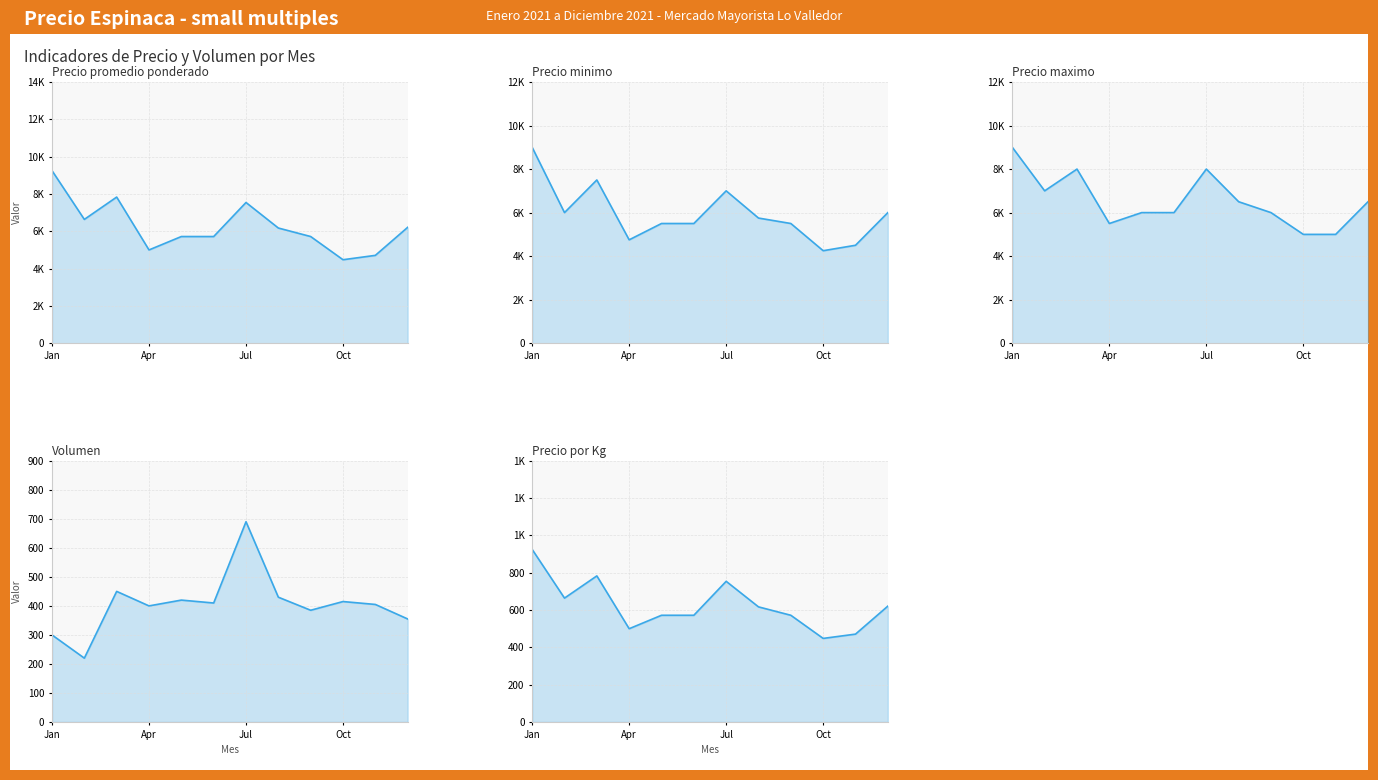

The Volumen series shows 495 at 11. True or false?

False